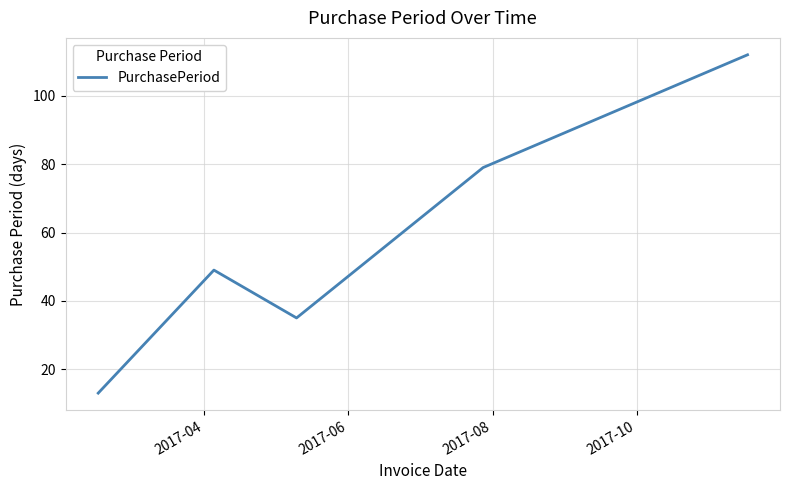

True or false: there are more than 2 points higher than both neighbors.

False